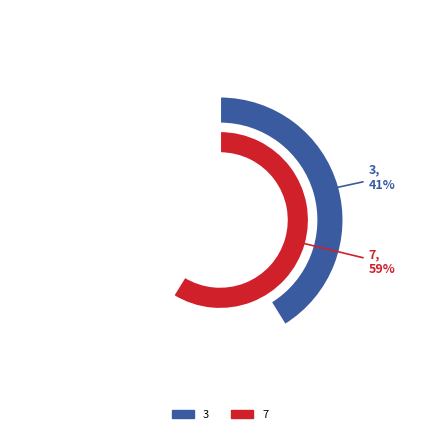

Does 3 account for over 50% of the chart?

No